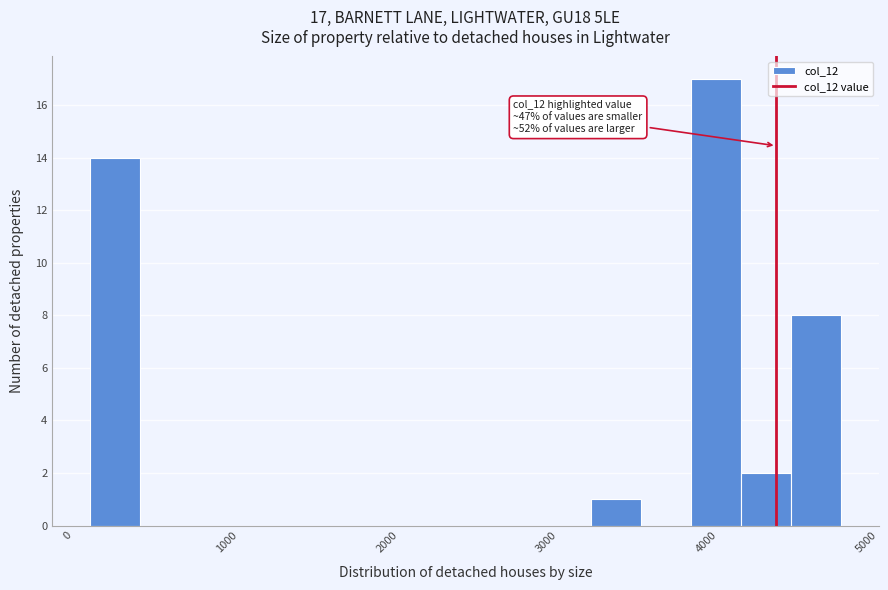

Around what value on the x-axis is the tallest bar? Give the approximate position of its centre, as read against the axis.

4100